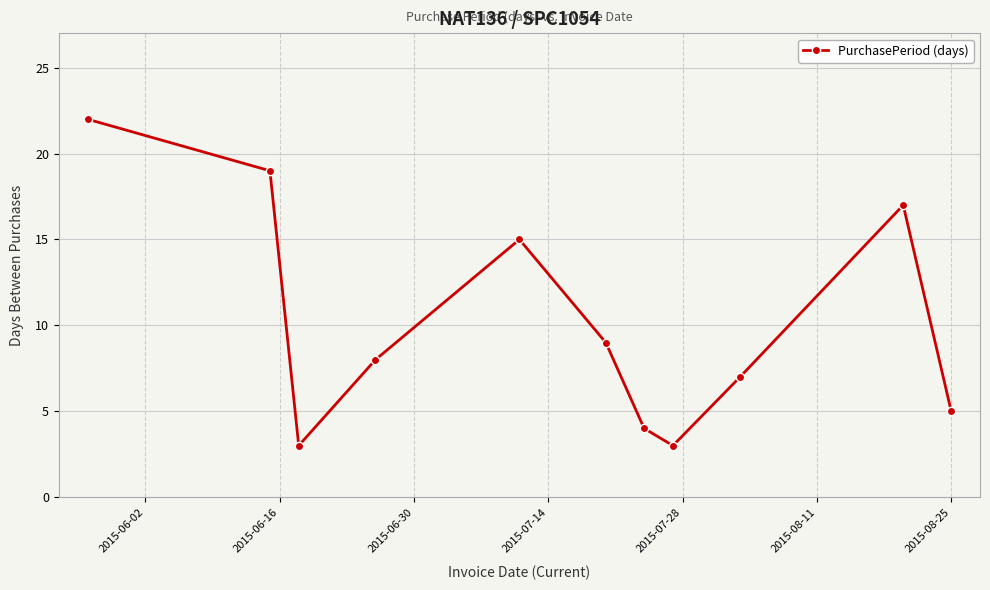

Is this an area chart (filled region under the line)?

No